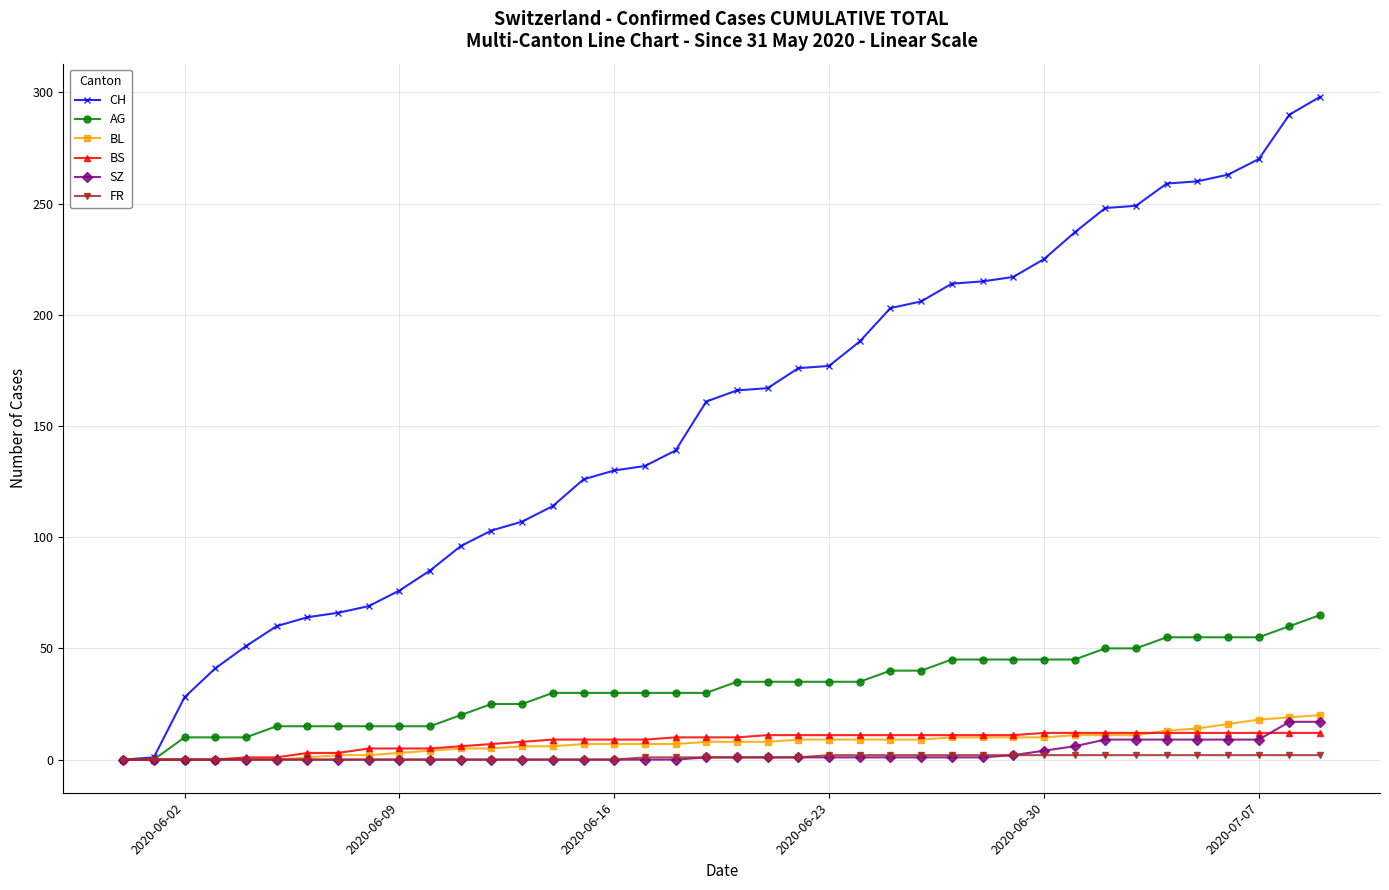

What is the maximum value shown in the chart?

298